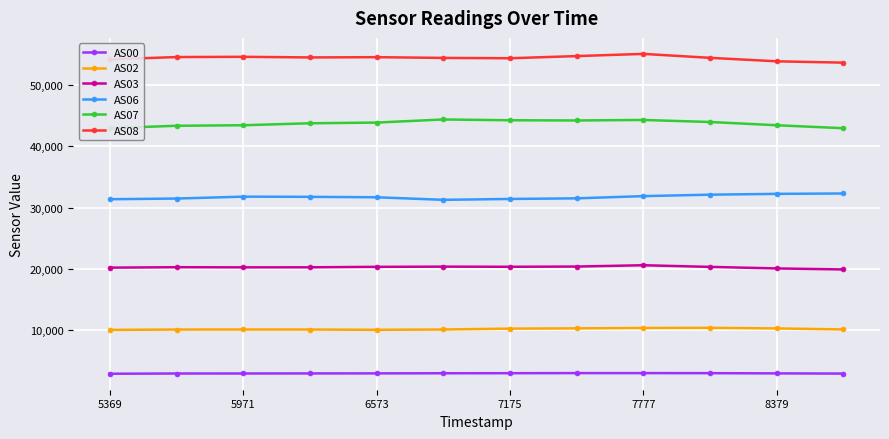

What is the average value of the AS06 series?

31744